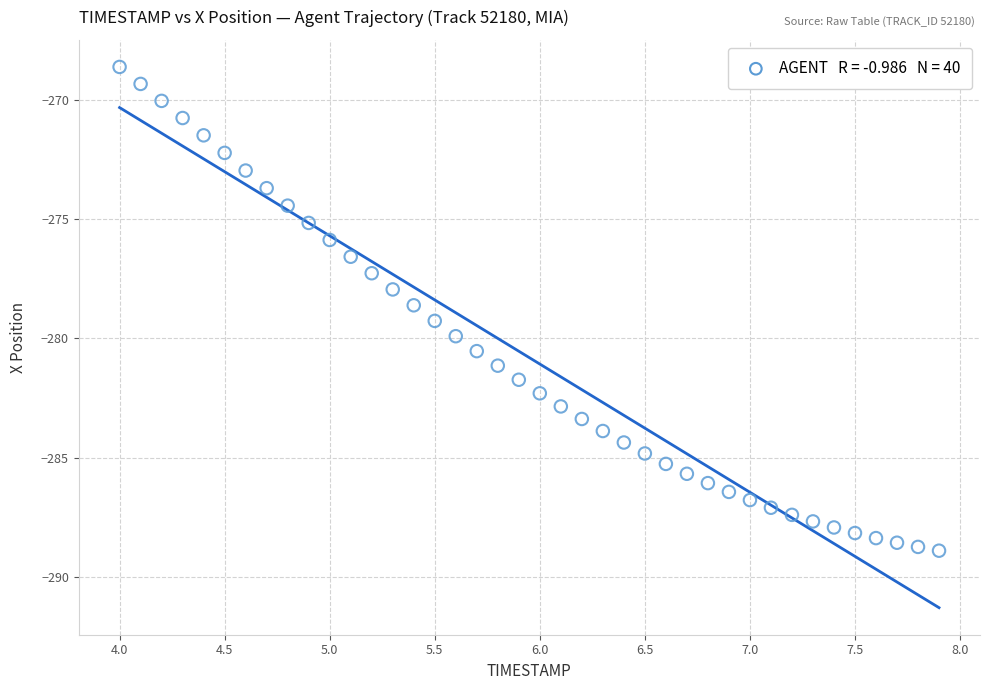

What is the range of X values (max minus min)?

3.9